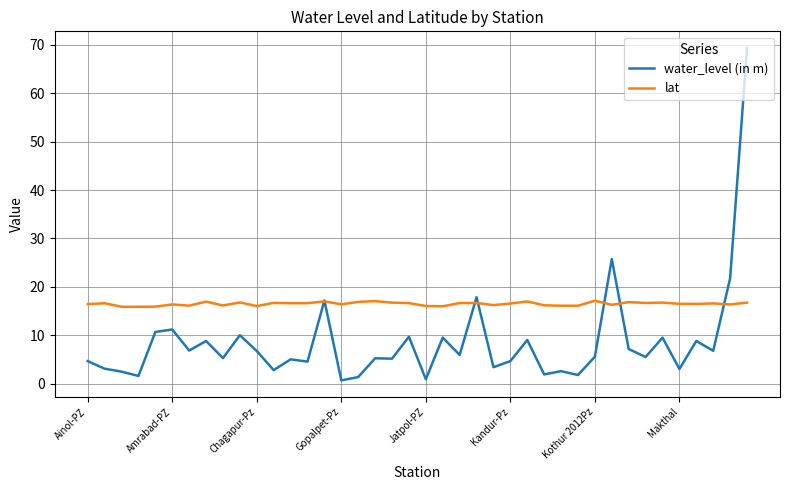

What is the lowest value of the lat series?

15.9